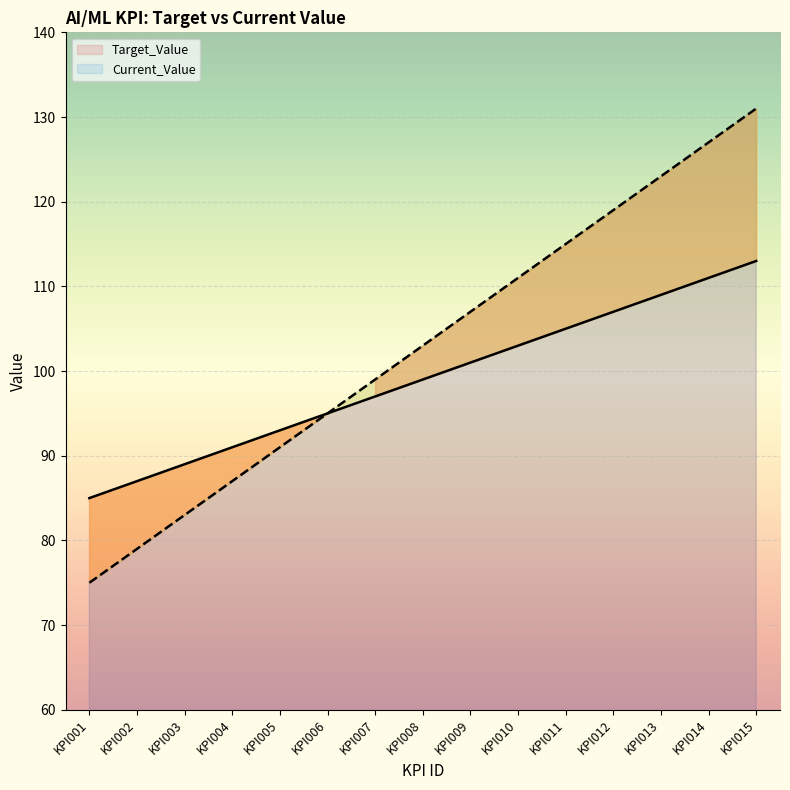

What is the difference between the Current_Value values at KPI003 and KPI009?

24